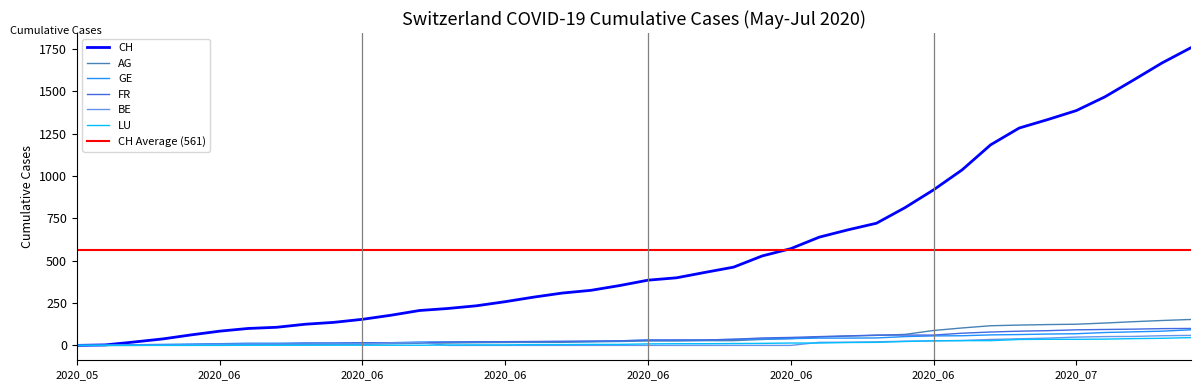

Which series has the largest total across all categories?

CH